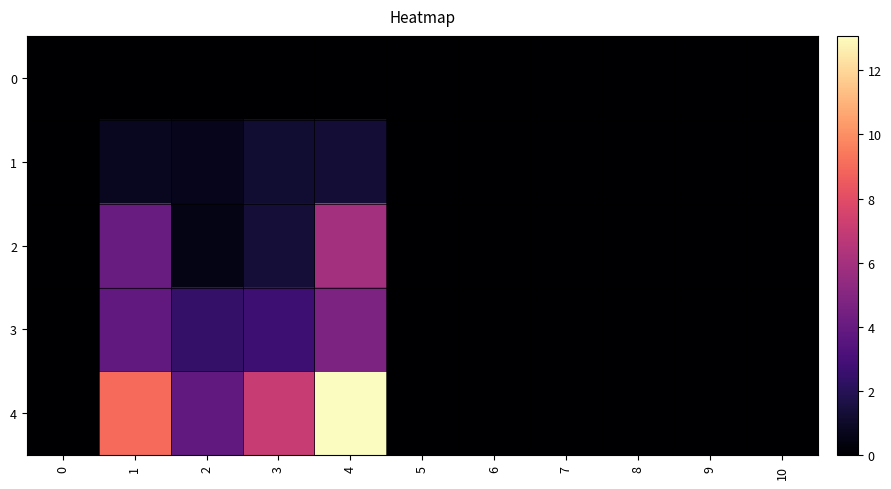

Reading right to left, list all the values displayed in this chart.

0: 10=0.0	9=0.0	8=0.0	7=0.0	6=0.0	5=0.0	4=0.0	3=0.0	2=0.0	1=0.0	0=0.0
1: 10=0.0	9=0.0	8=0.0	7=0.0	6=0.0	5=0.0	4=1.3	3=1.2	2=0.7	1=0.8	0=0.0
2: 10=0.0	9=0.0	8=0.0	7=0.0	6=0.0	5=0.0	4=5.9	3=1.4	2=0.5	1=4.1	0=0.0
3: 10=0.0	9=0.0	8=0.0	7=0.0	6=0.0	5=0.0	4=4.7	3=2.7	2=2.4	1=3.9	0=0.0
4: 10=0.0	9=0.0	8=0.0	7=0.0	6=0.0	5=0.0	4=13.1	3=7.0	2=3.9	1=9.0	0=0.0